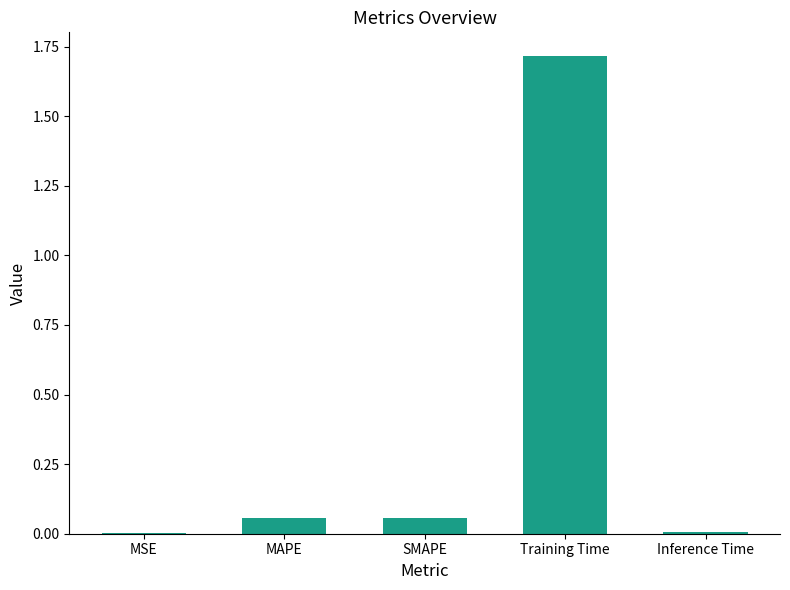

Count the number of categories in the chart.

5